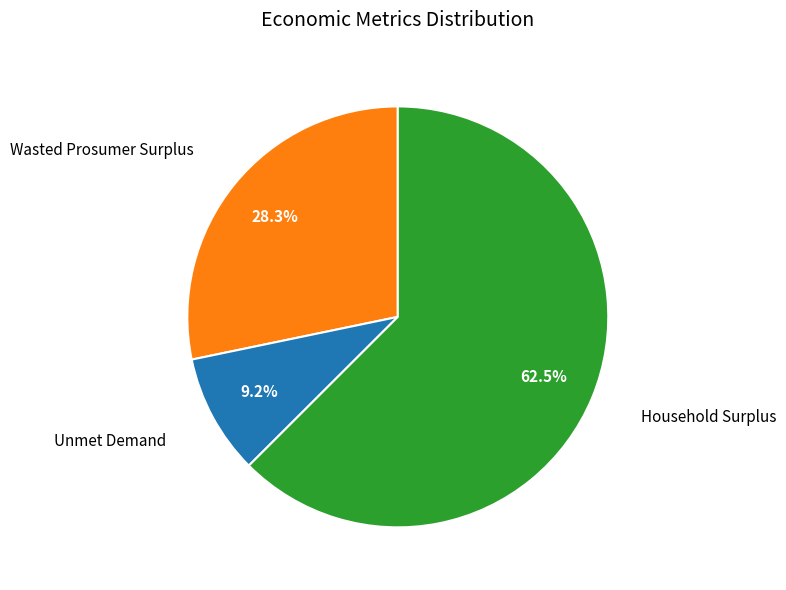

How many slices are in this pie chart?

3